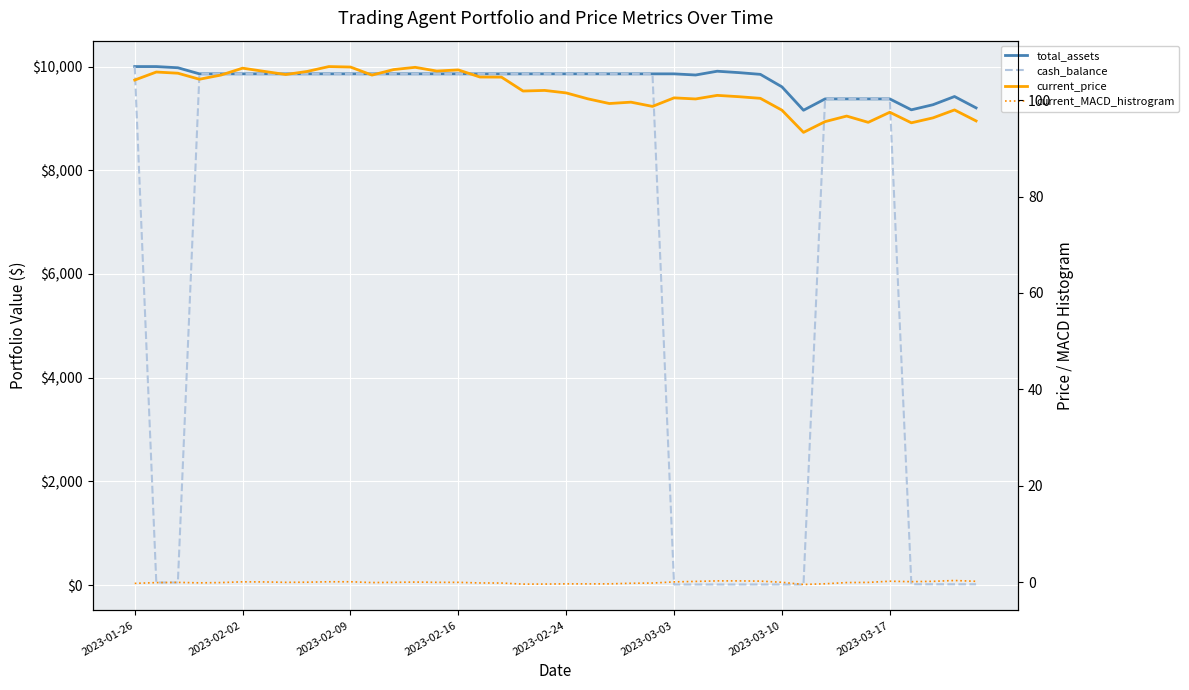

Is the value of current_price at 2023-02-02 greater than the value of current_MACD_histrogram at 2023-02-09?

Yes